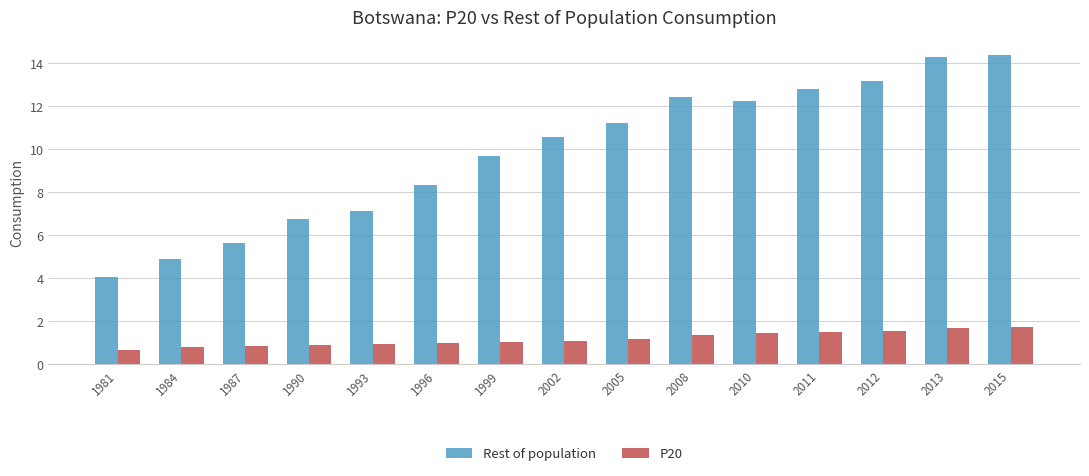

The P20 series shows 2.8 at 2013. True or false?

False